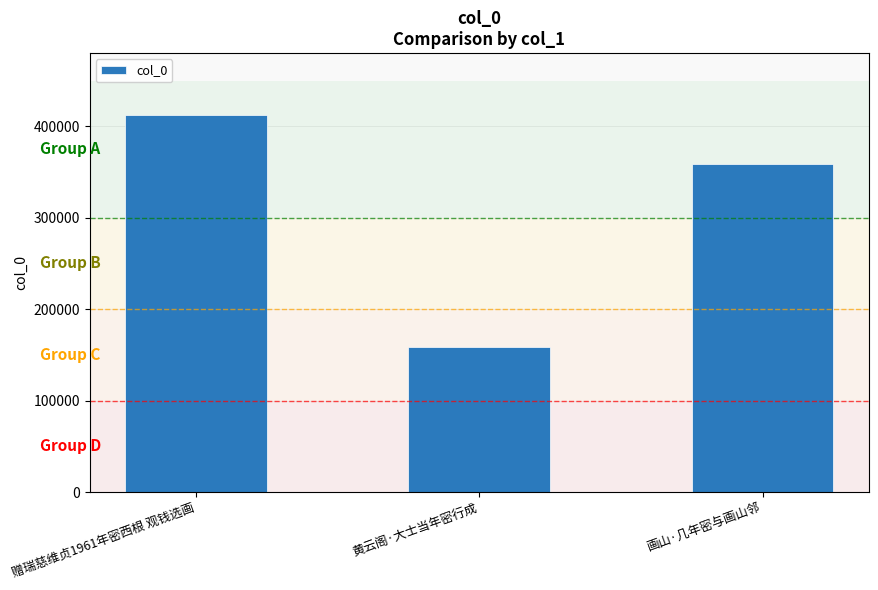

What value does the data have at 画山·几年密与画山邻?

358485